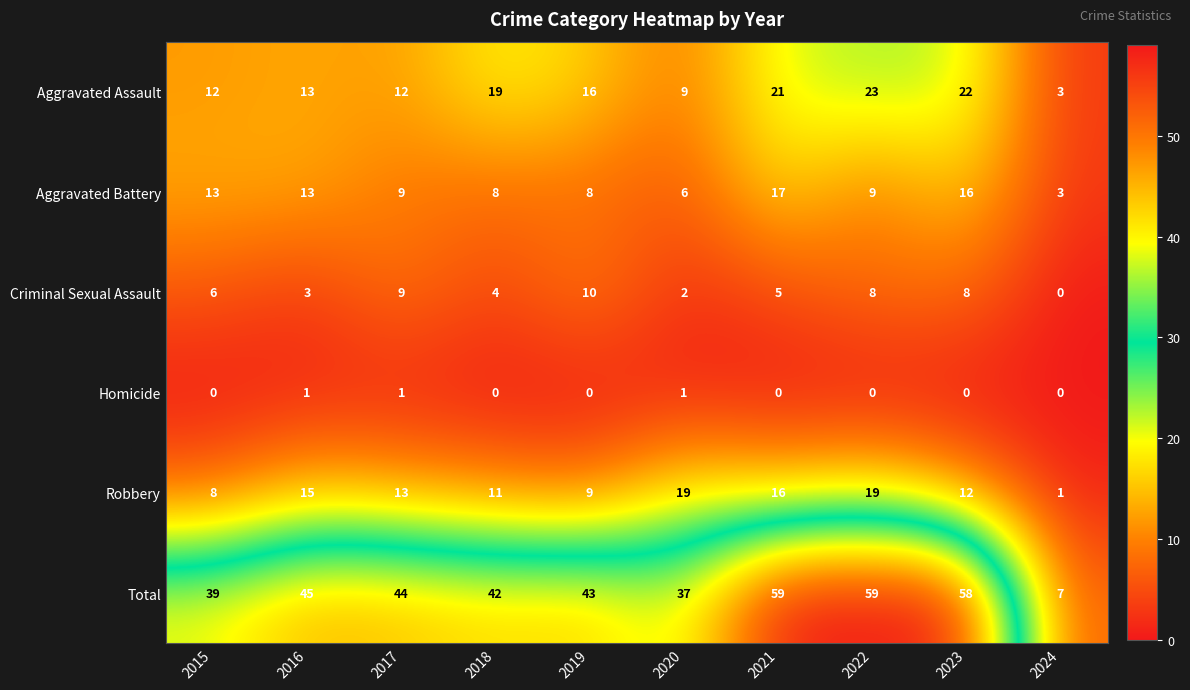

At which label is Aggravated Assault closest to 13?

2016